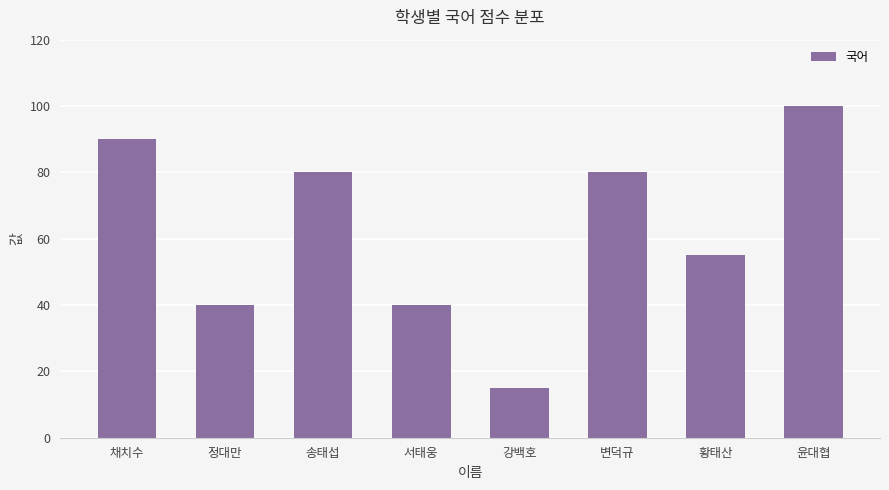

What is the label of the 7th bar from the left?

황태산